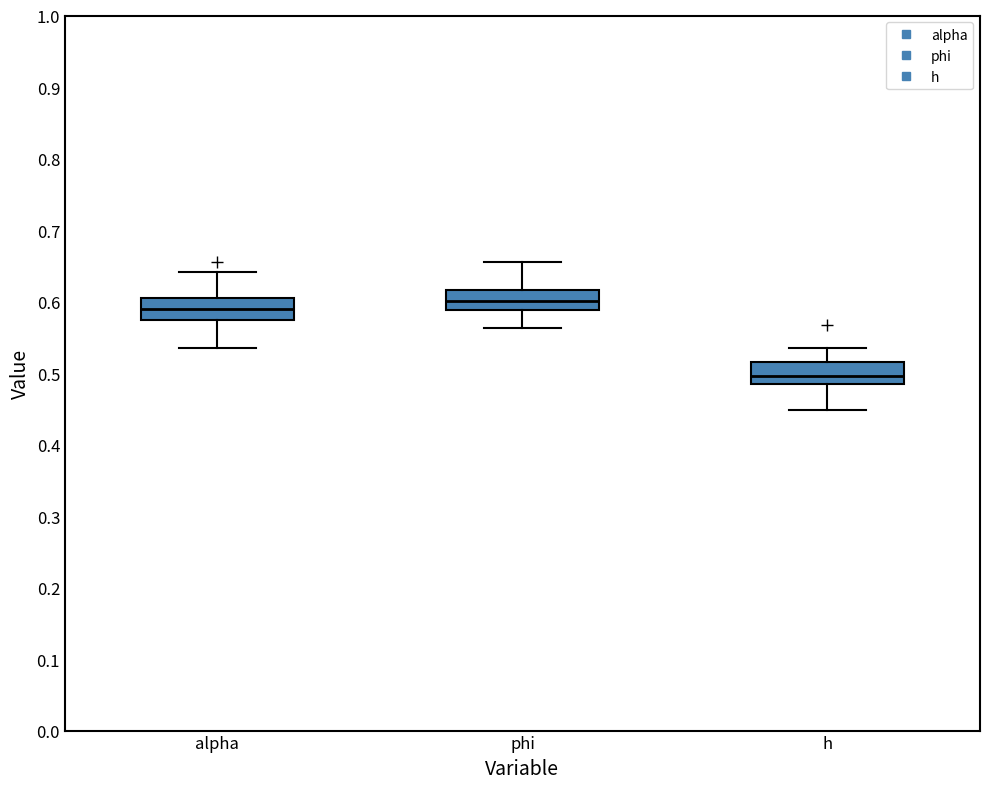

Which box has the highest median line?

phi